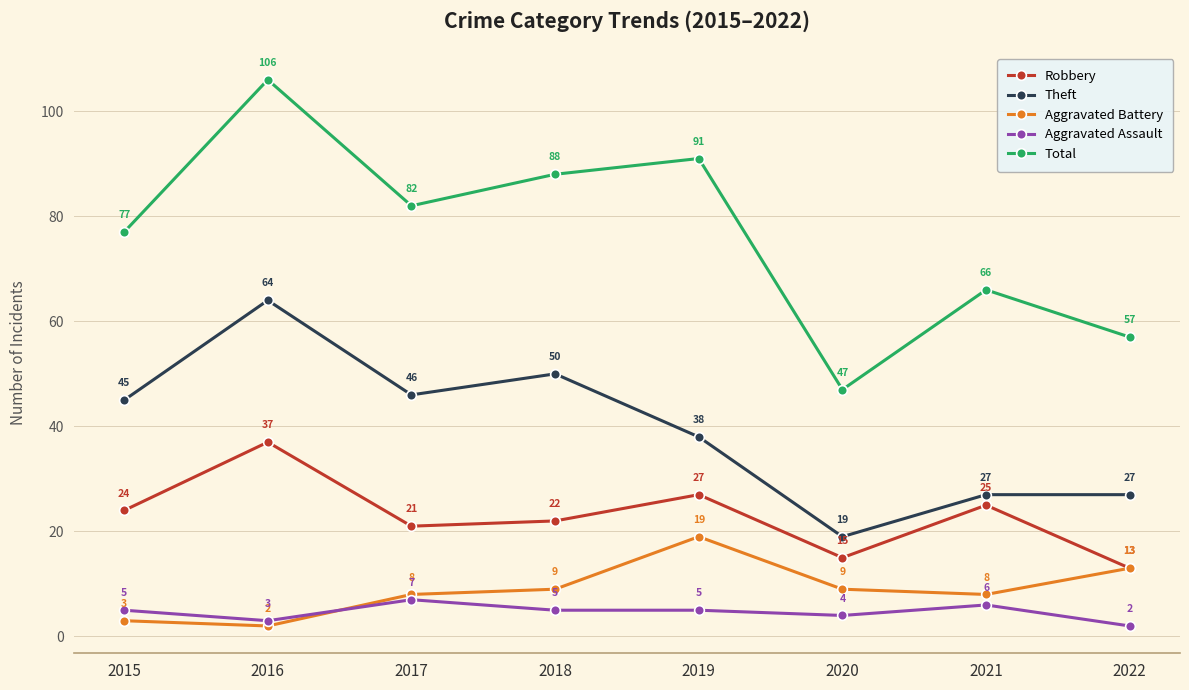

What is the sum of the Aggravated Assault values at 2018 and 2022?

7